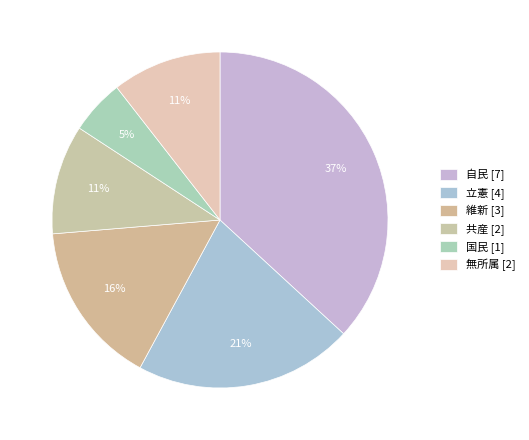

To the nearest percent, what is the difference between the largest and smallest slice percentages?

32%